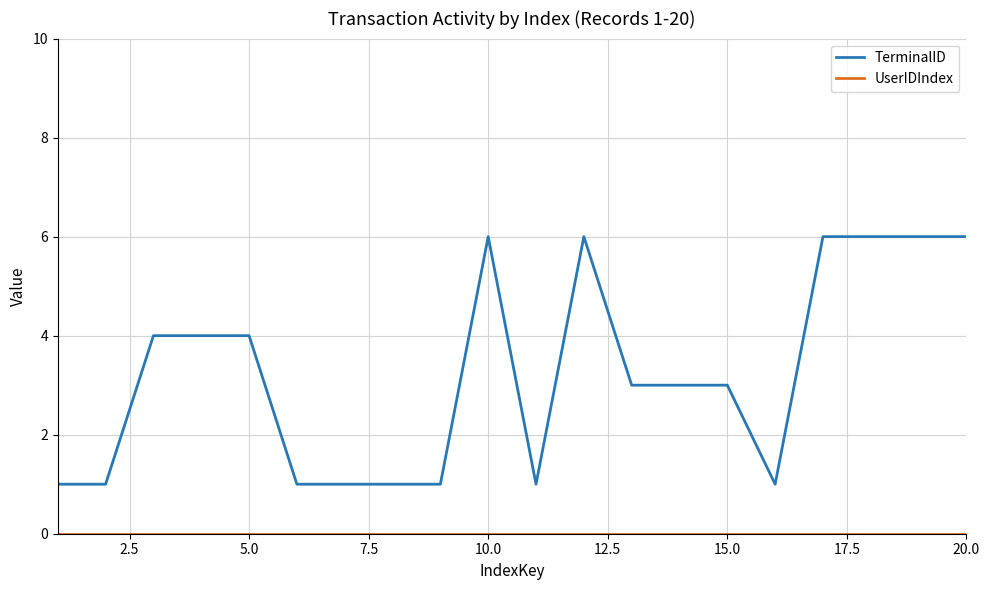

How many distinct data groups are displayed?

2